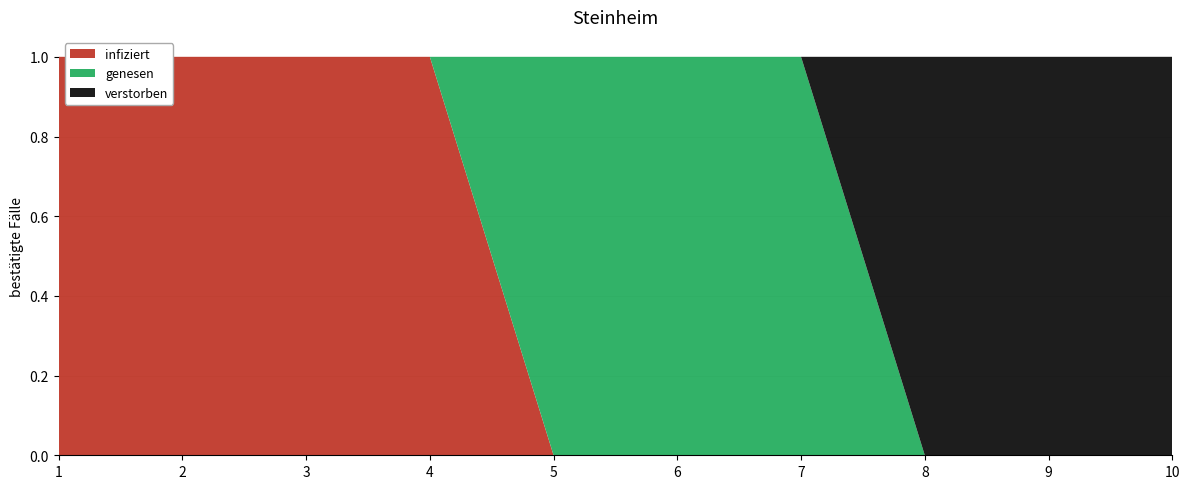

Reading left to right, extract all data points from this chart.

infiziert: 1=1	2=1	3=1	4=1	5=0	6=0	7=0	8=0	9=0	10=0
genesen: 1=0	2=0	3=0	4=0	5=1	6=1	7=1	8=0	9=0	10=0
verstorben: 1=0	2=0	3=0	4=0	5=0	6=0	7=0	8=1	9=1	10=1